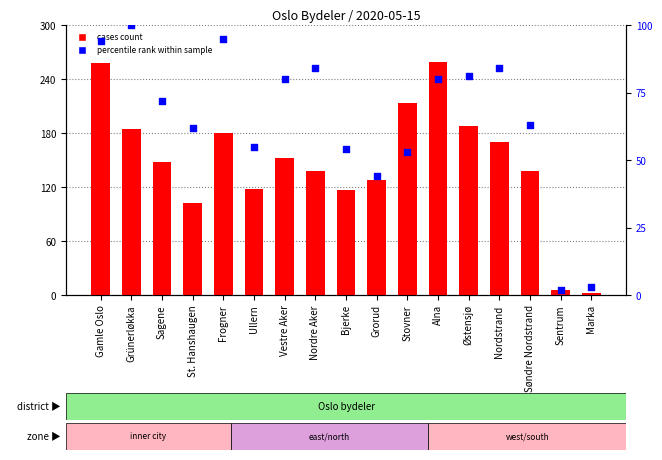

What is the total value across all series at St. Hanshaugen?

164